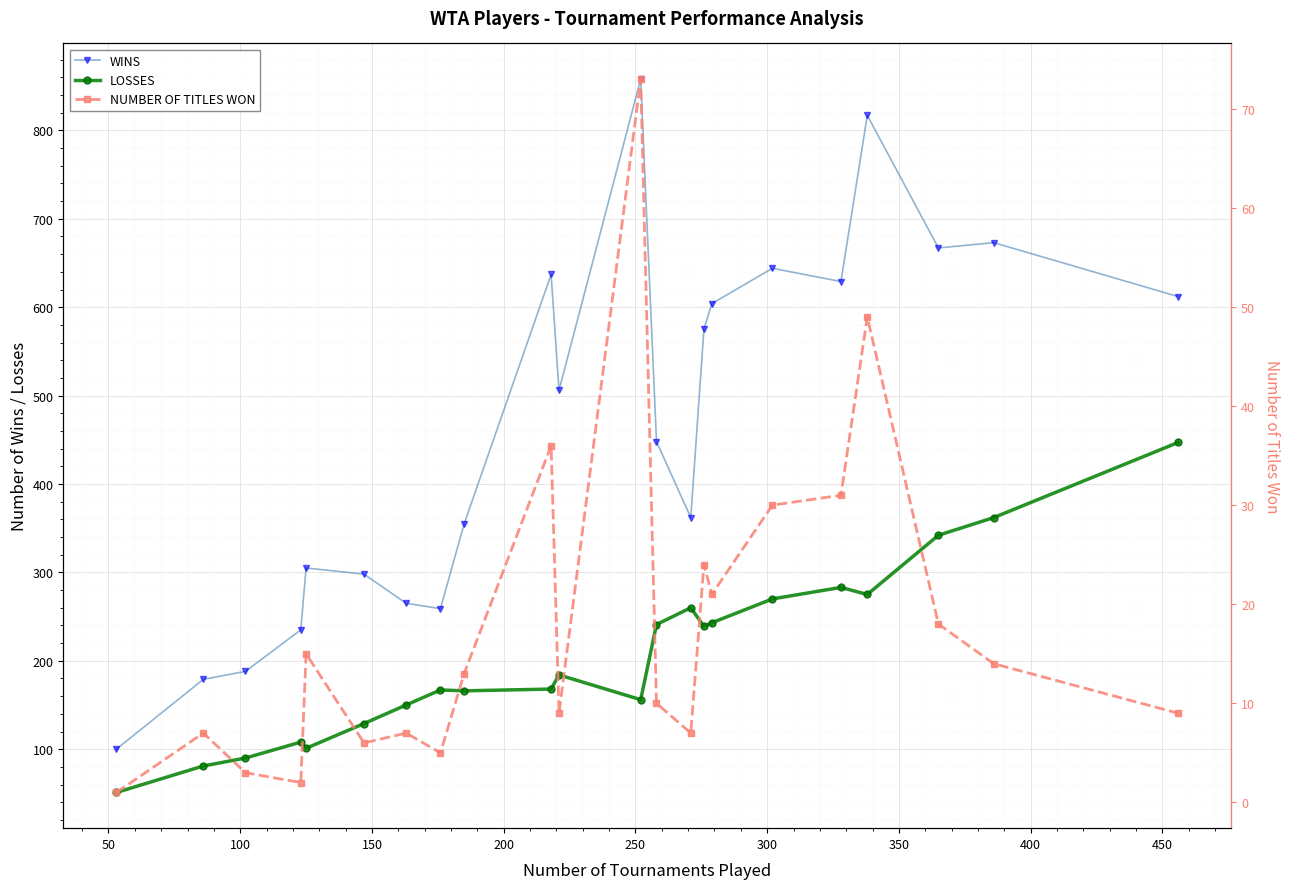

True or false: WINS has more than 0 interior local peaks.

True